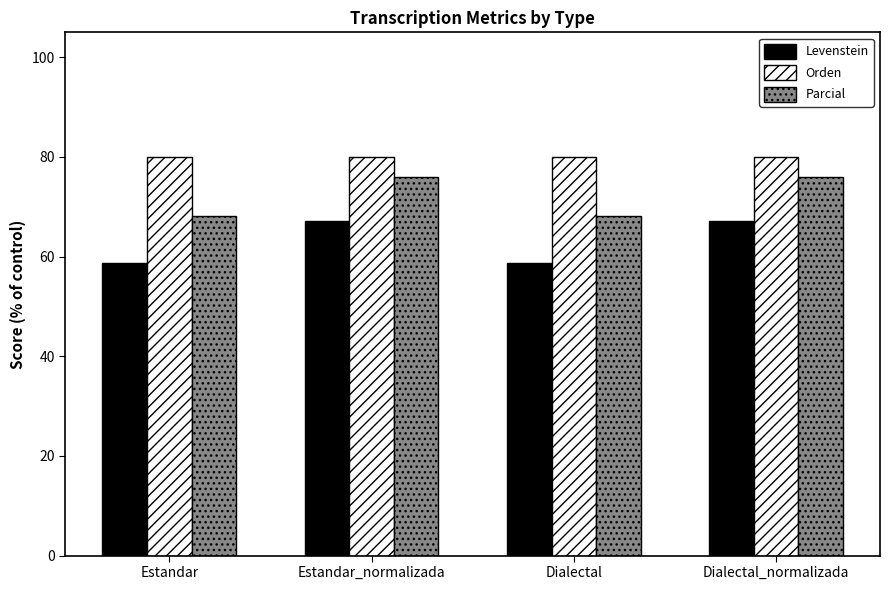

True or false: Parcial has a value of 68.2 at Dialectal.

True